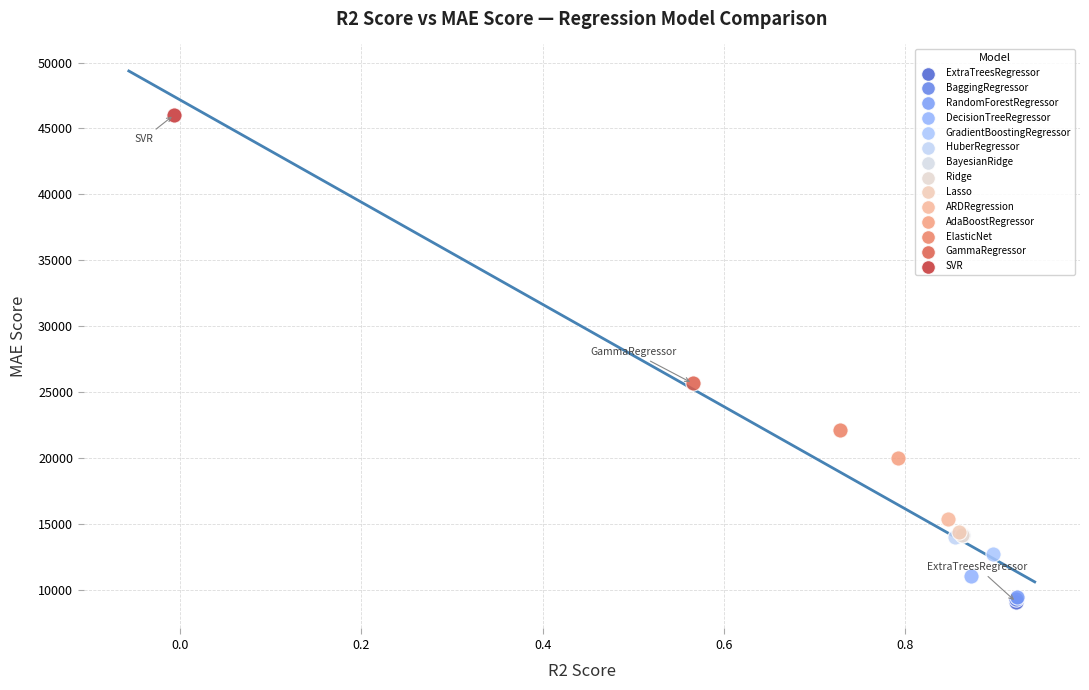

What are all the series names shown in the legend?

ExtraTreesRegressor, BaggingRegressor, RandomForestRegressor, DecisionTreeRegressor, GradientBoostingRegressor, HuberRegressor, BayesianRidge, Ridge, Lasso, ARDRegression, AdaBoostRegressor, ElasticNet, GammaRegressor, SVR